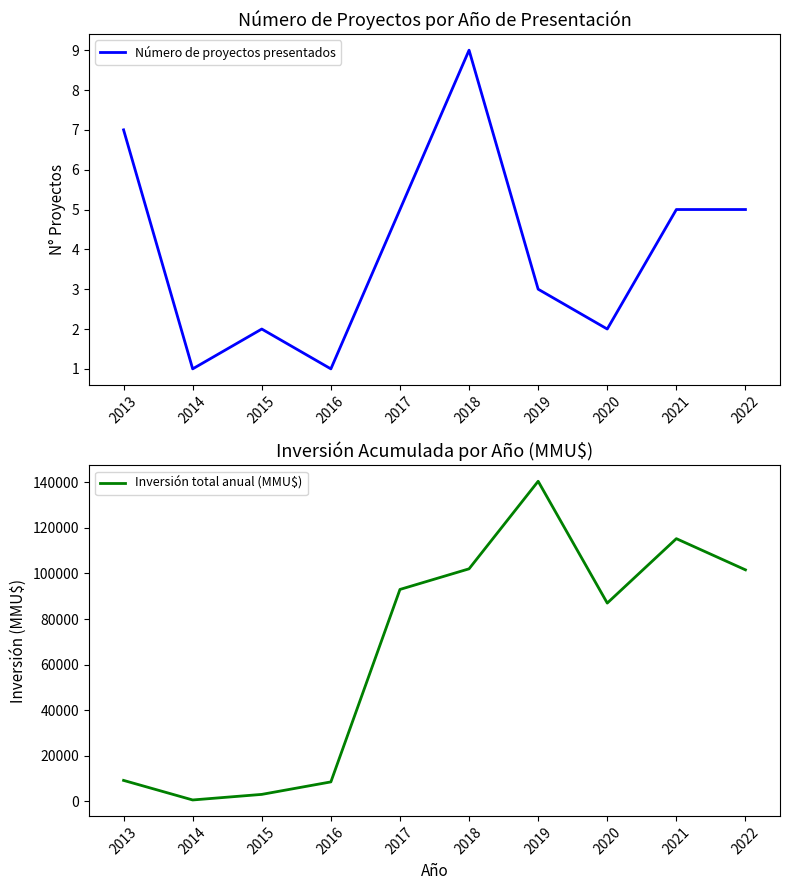

What is the highest value of the Número de proyectos presentados series?

9